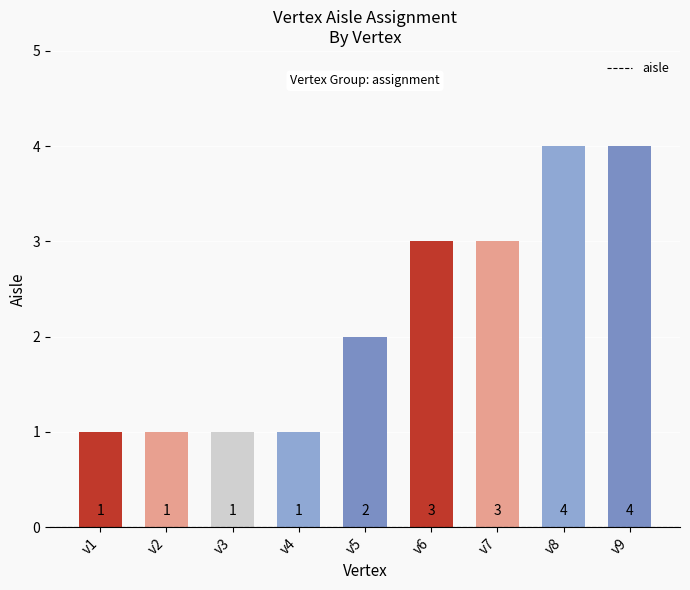

How many values are between 1 and 3?

7